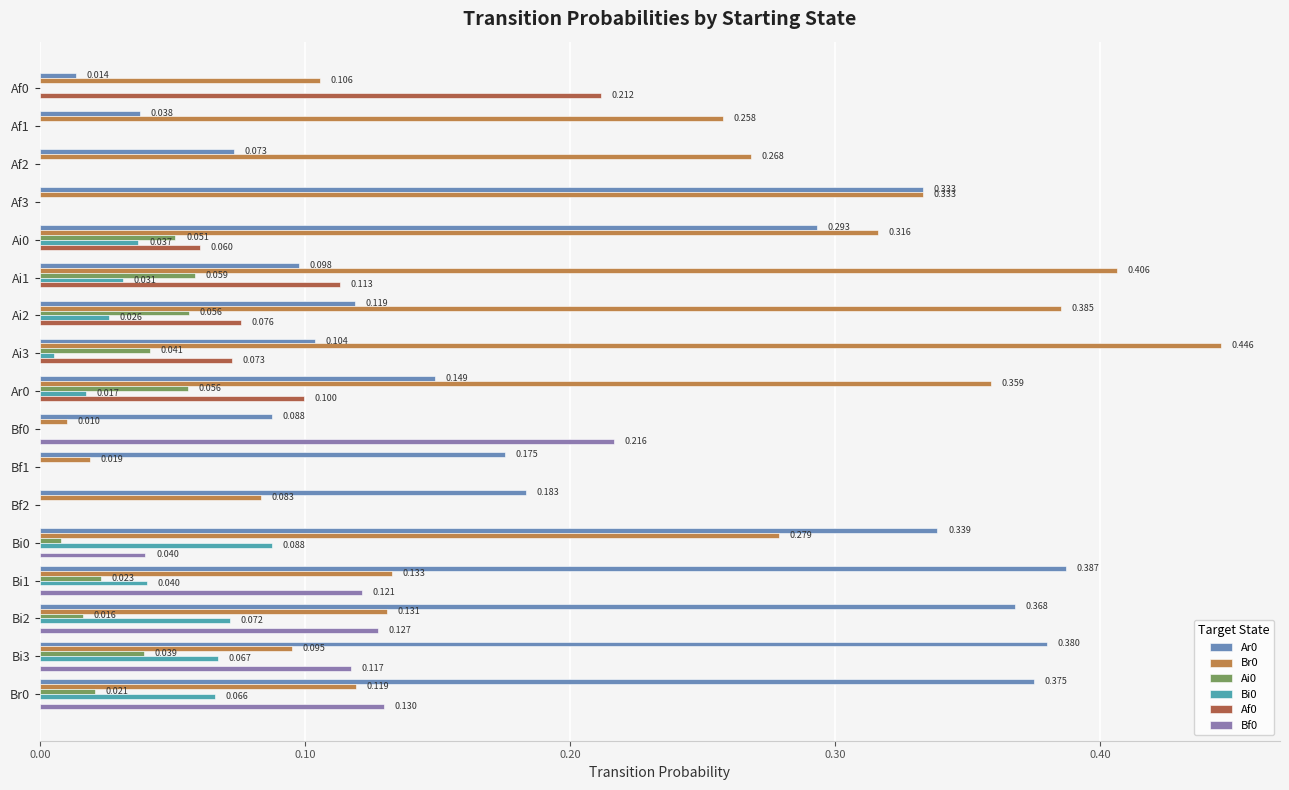

How many series are shown in this chart?

6